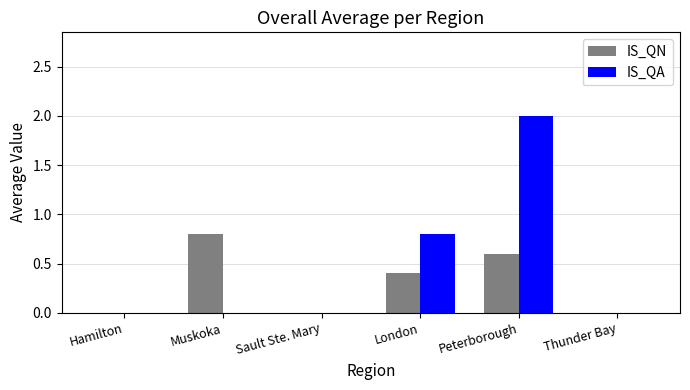

Reading left to right, transcribe all the data shown in this chart.

IS_QN: 0.0	0.8	0.0	0.4	0.6	0.0
IS_QA: 0.0	0.0	0.0	0.8	2.0	0.0